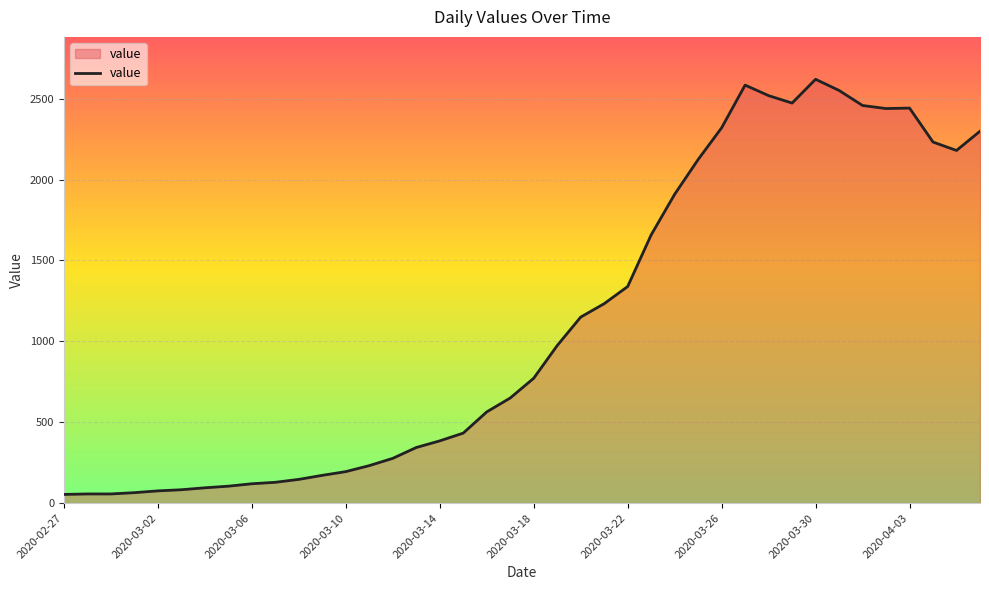

What is the greatest value displayed?

2620